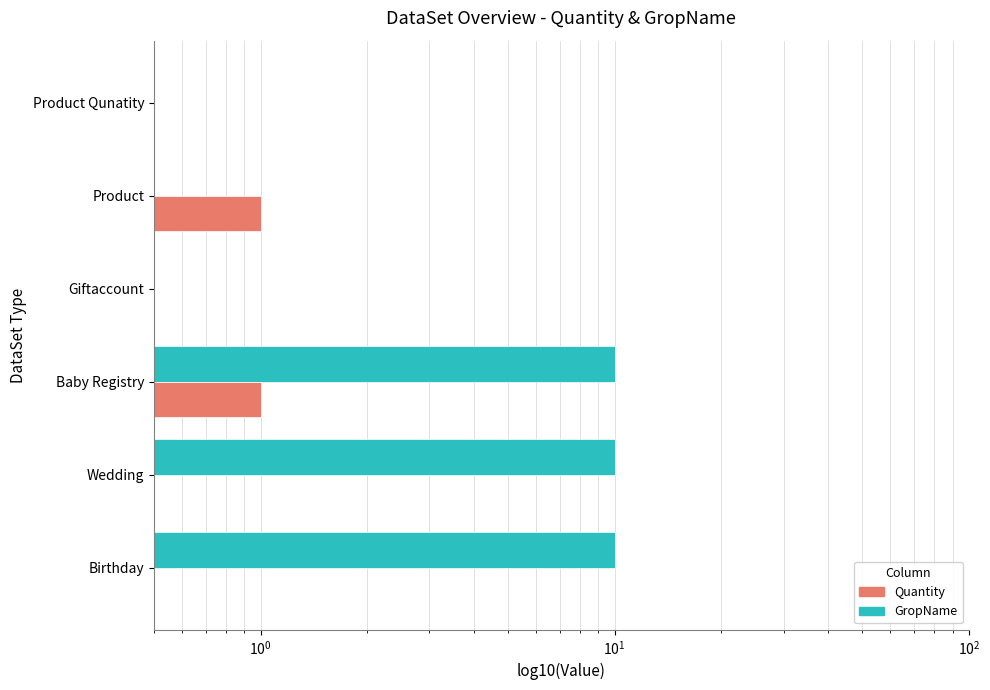

What is the sum of all Quantity values?

2